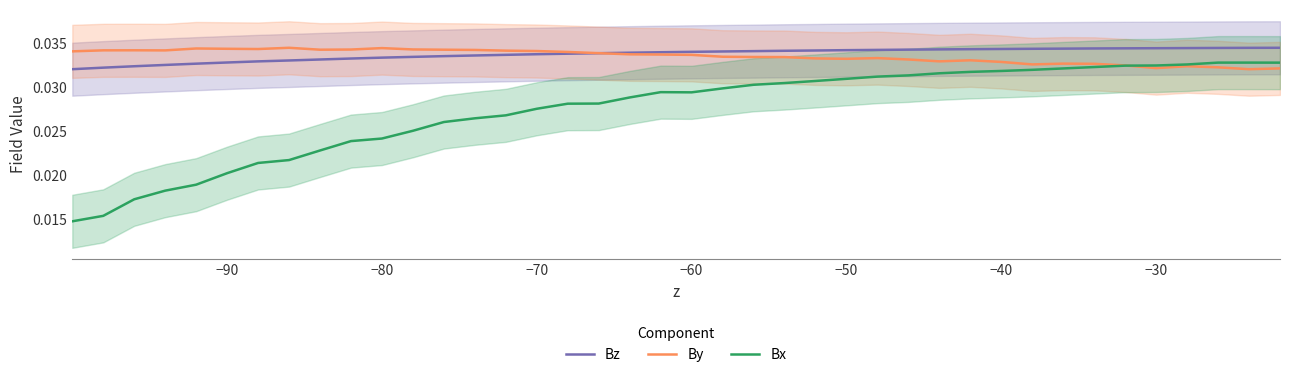

Which series ends up on top after the final intersection of By and Bx?

Bx